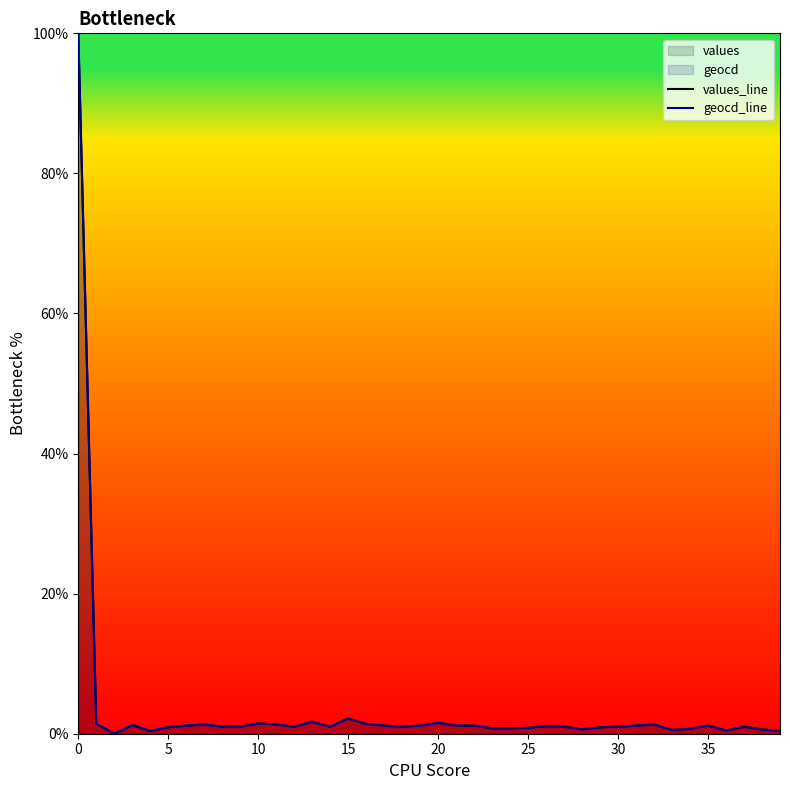

What is the average value of the geocd_line series?

3.5